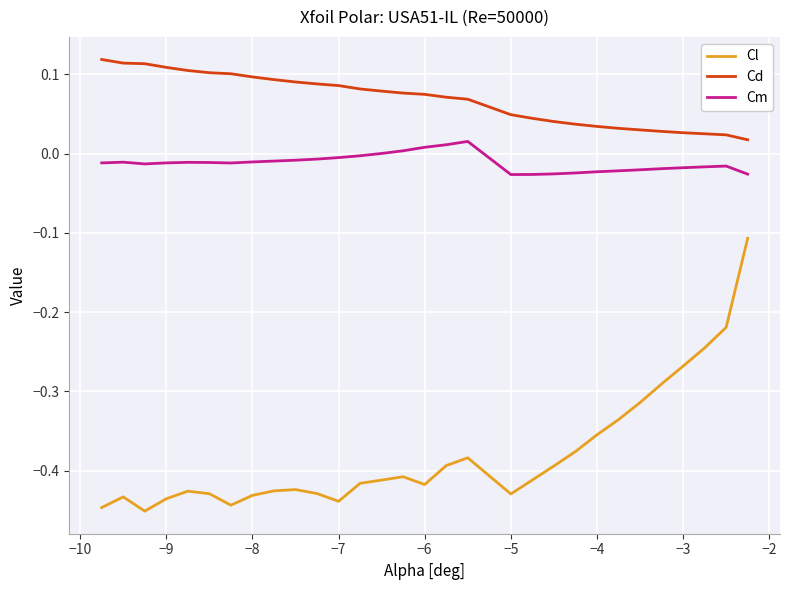

What is the difference between the maximum and minimum values in the Cl series?

0.3